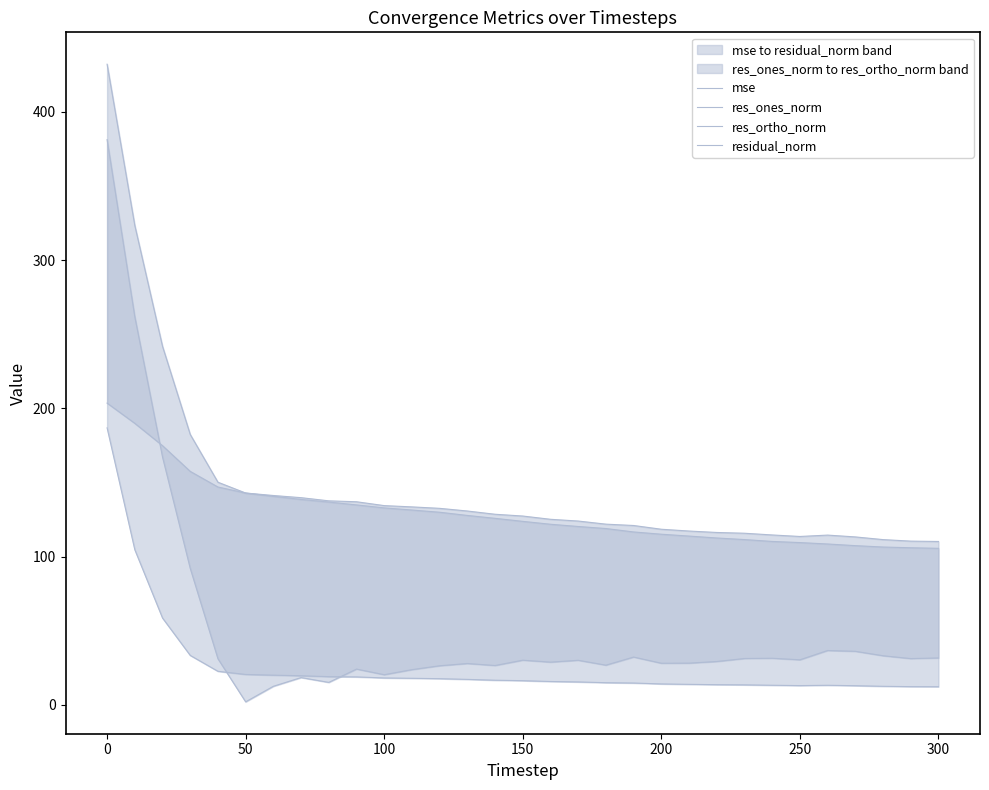

True or false: res_ones_norm and res_ortho_norm cross at least once.

True